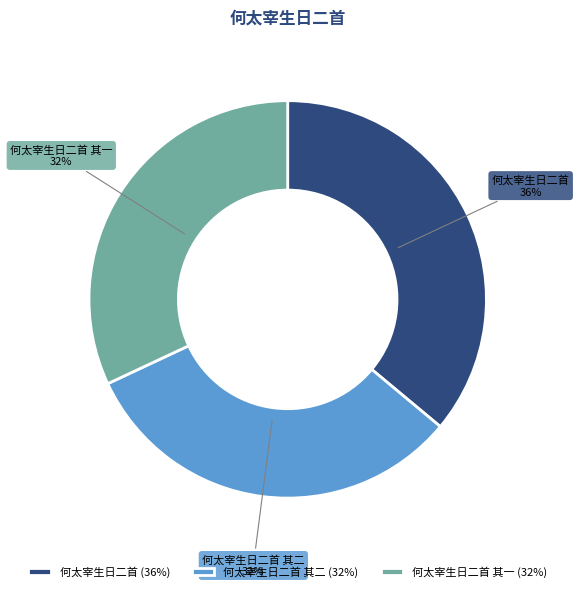

Which slice is the largest?

何太宰生日二首